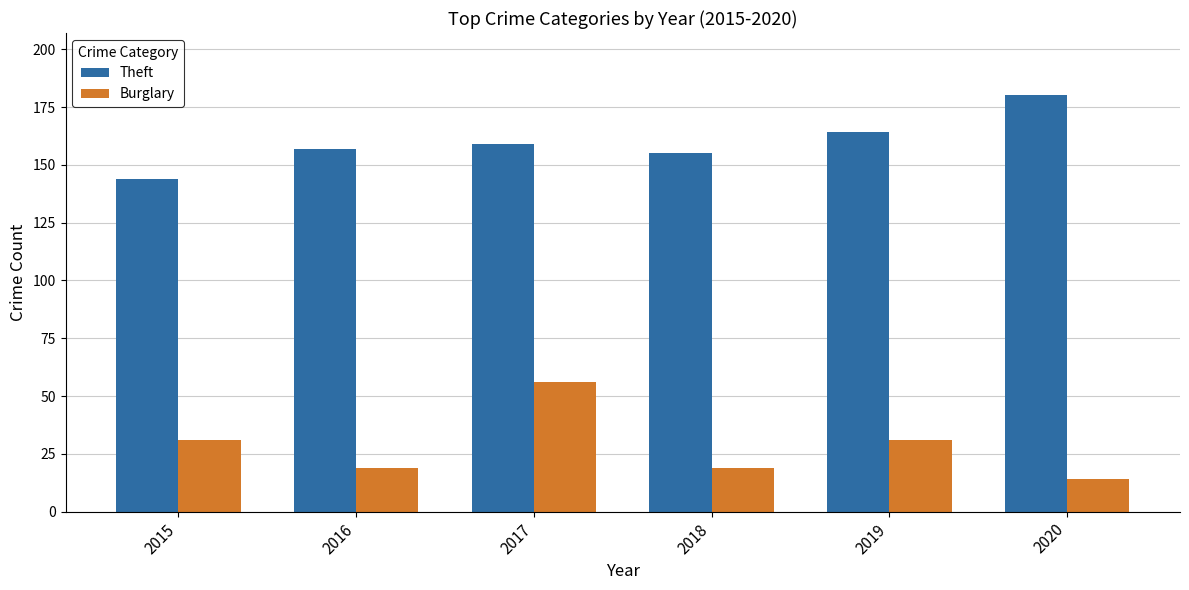

What is the value of the Theft bar at the 3rd from the left?

159